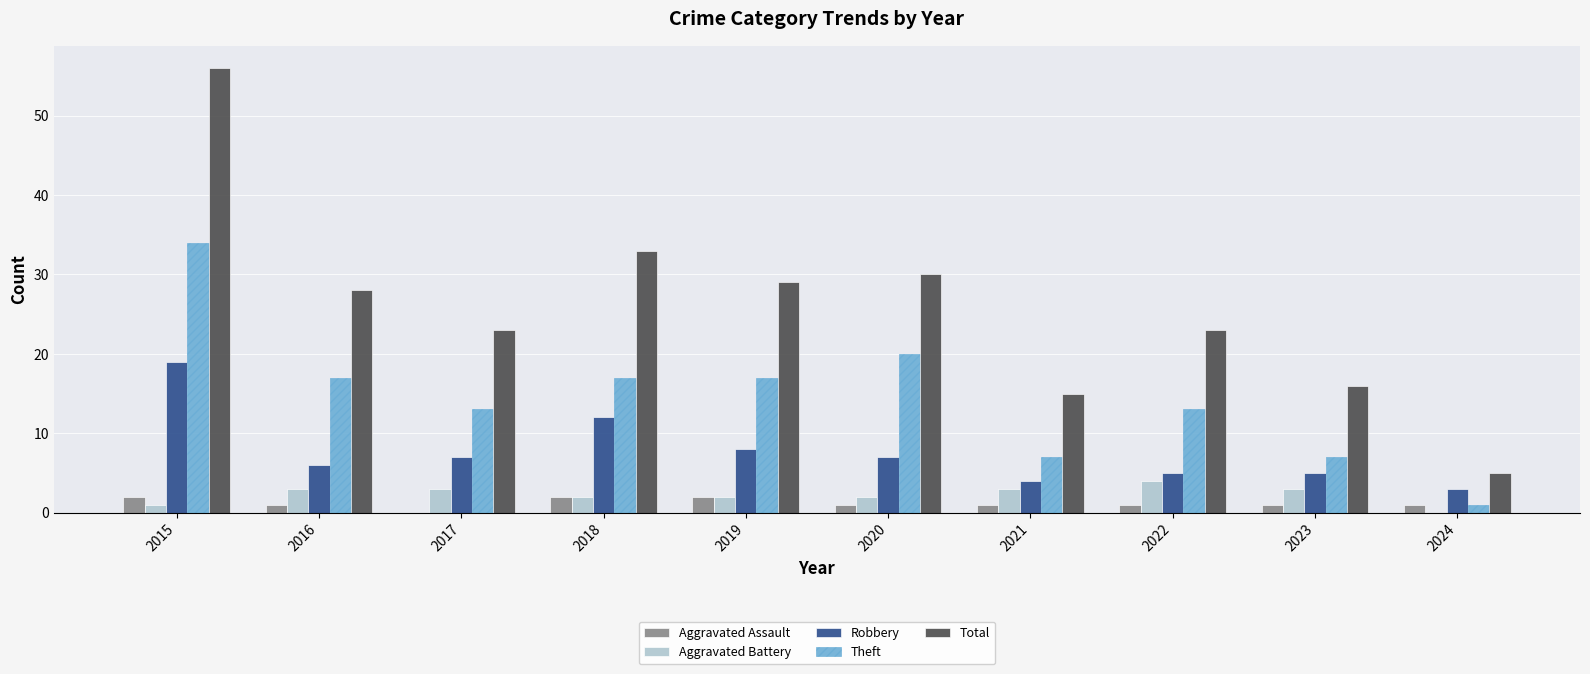

What is the highest value of the Theft series?

34